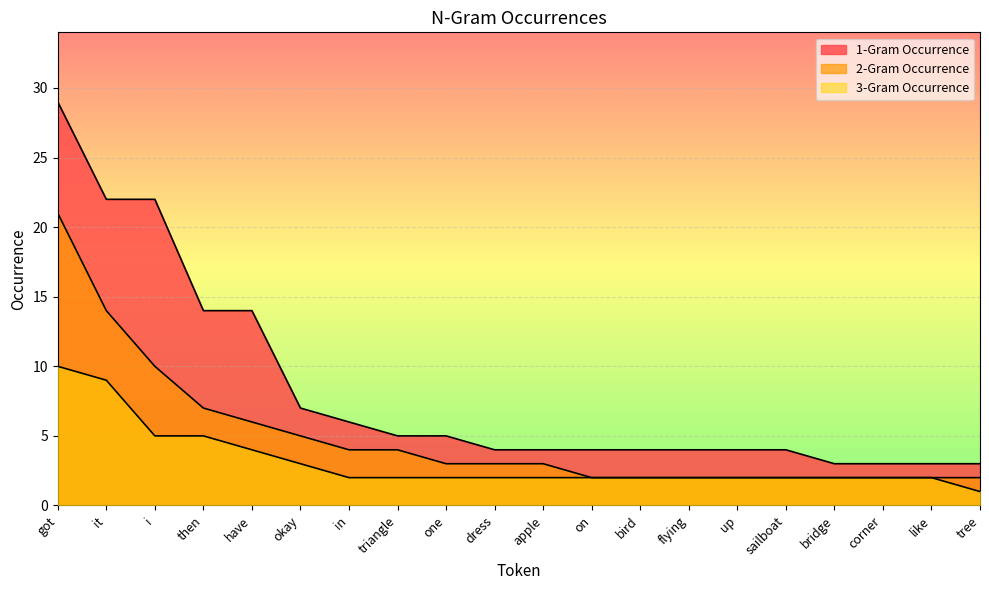

Reading left to right, what are all the values shown in this chart?

1-Gram Occurrence: got=29	it=22	i=22	then=14	have=14	okay=7	in=6	triangle=5	one=5	dress=4	apple=4	on=4	bird=4	flying=4	up=4	sailboat=4	bridge=3	corner=3	like=3	tree=3
2-Gram Occurrence: got=21	it=14	i=10	then=7	have=6	okay=5	in=4	triangle=4	one=3	dress=3	apple=3	on=2	bird=2	flying=2	up=2	sailboat=2	bridge=2	corner=2	like=2	tree=2
3-Gram Occurrence: got=10	it=9	i=5	then=5	have=4	okay=3	in=2	triangle=2	one=2	dress=2	apple=2	on=2	bird=2	flying=2	up=2	sailboat=2	bridge=2	corner=2	like=2	tree=1